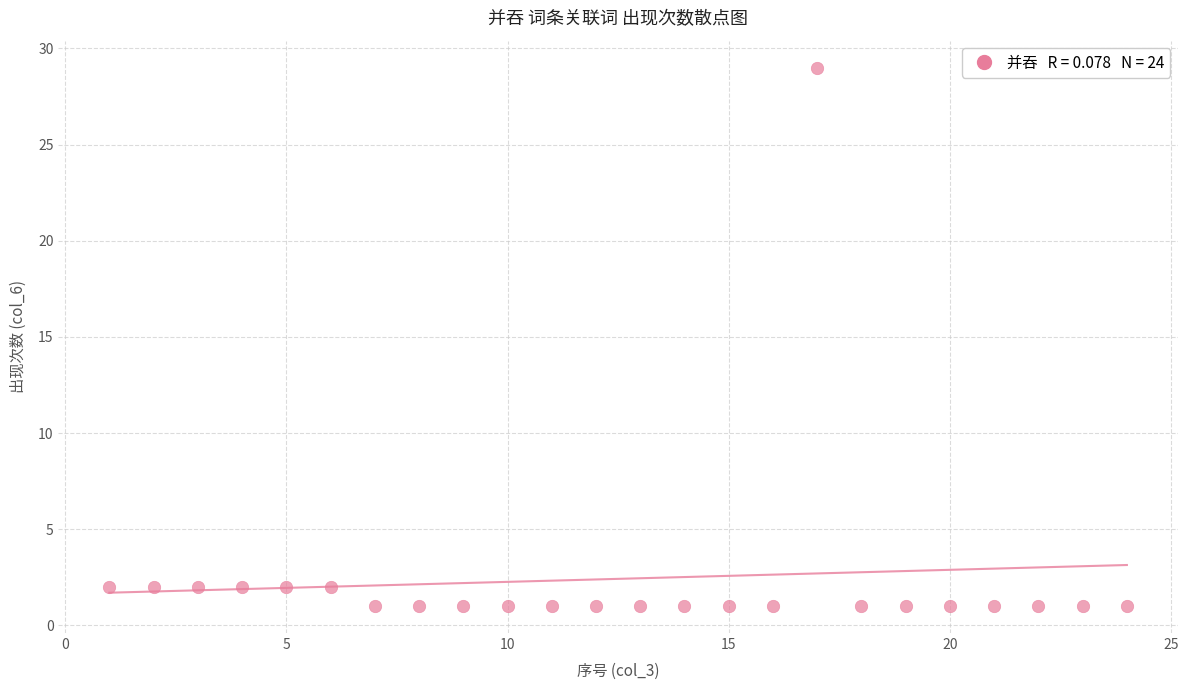

What is the range of Y values (max minus min)?

28